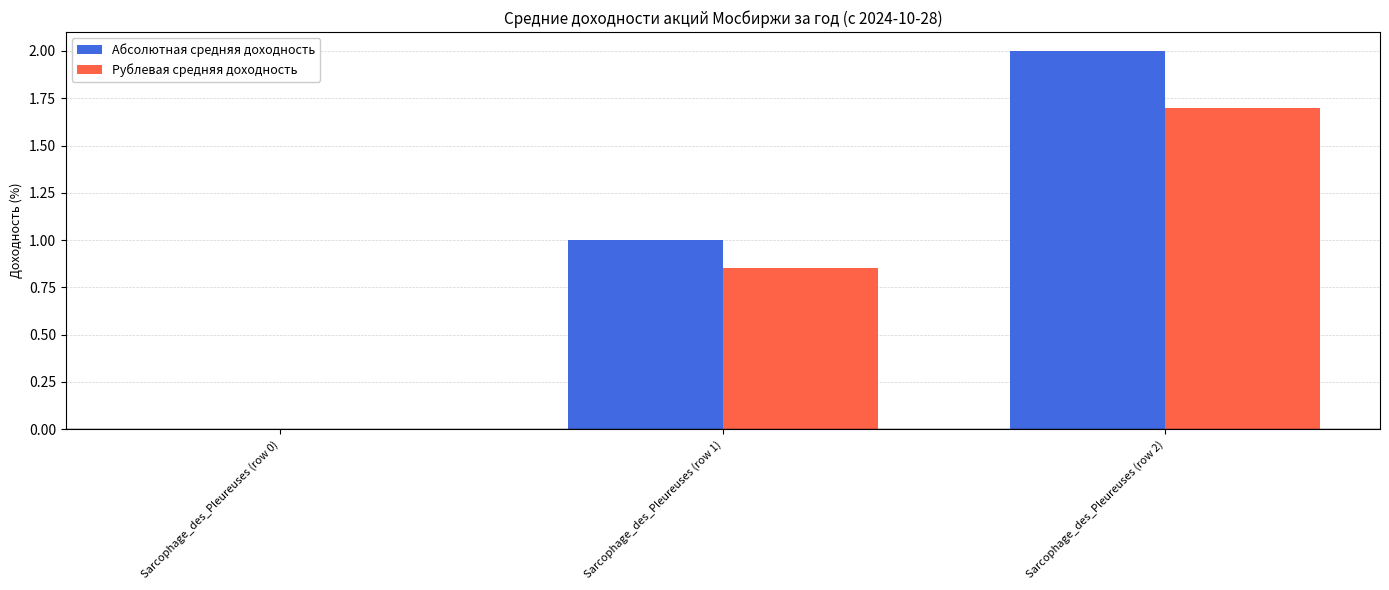

What is the greatest value displayed?

2.0